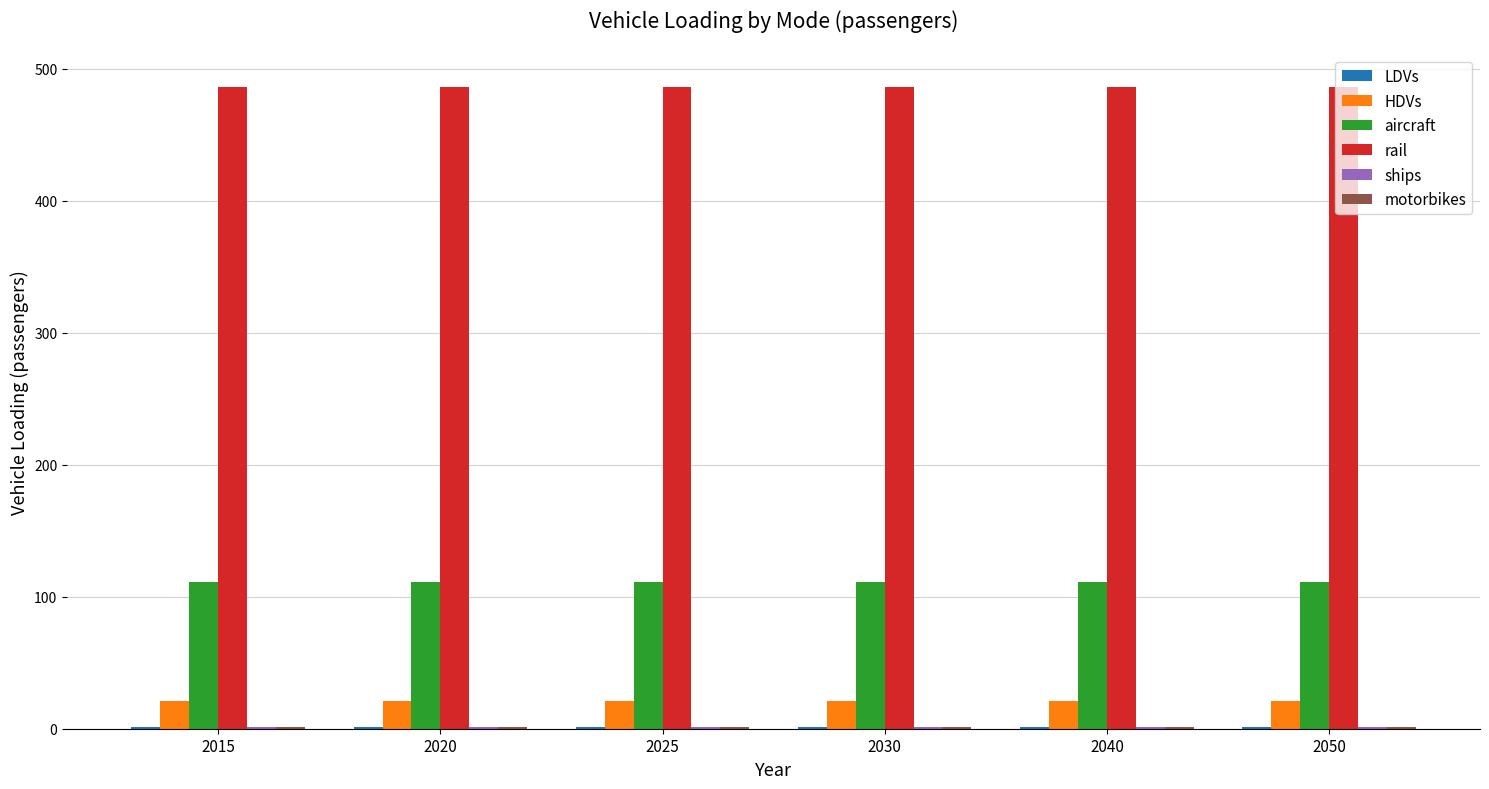

True or false: HDVs has a value of 21.2 at 2040.

True